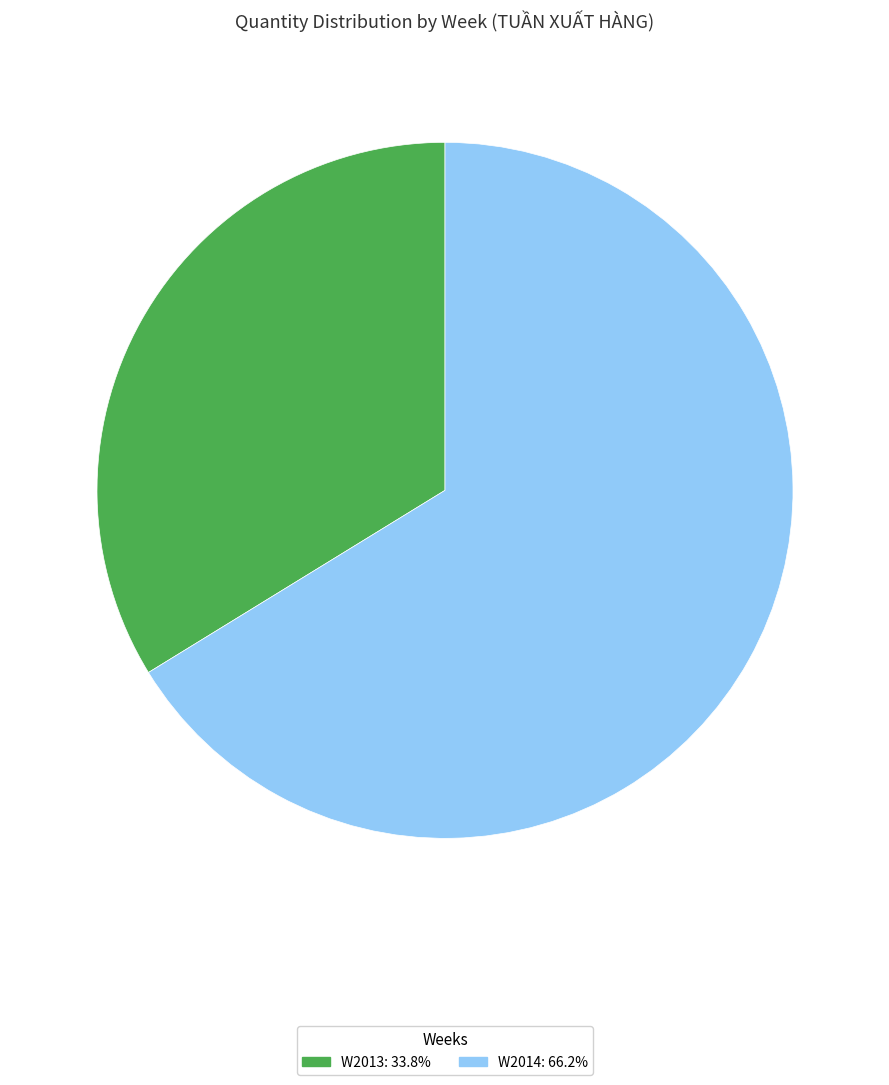

Is the sum of W2014: 66.2% and W2013: 33.8% greater than half?

Yes